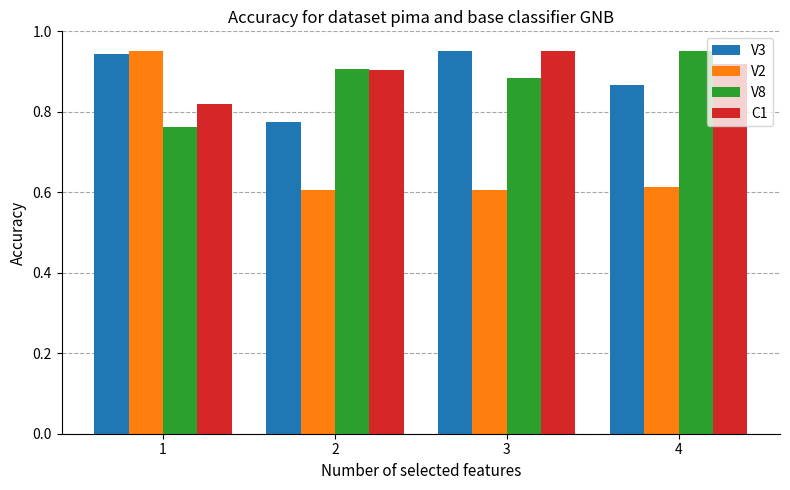

The C1 series shows 0.9 at 3. True or false?

True